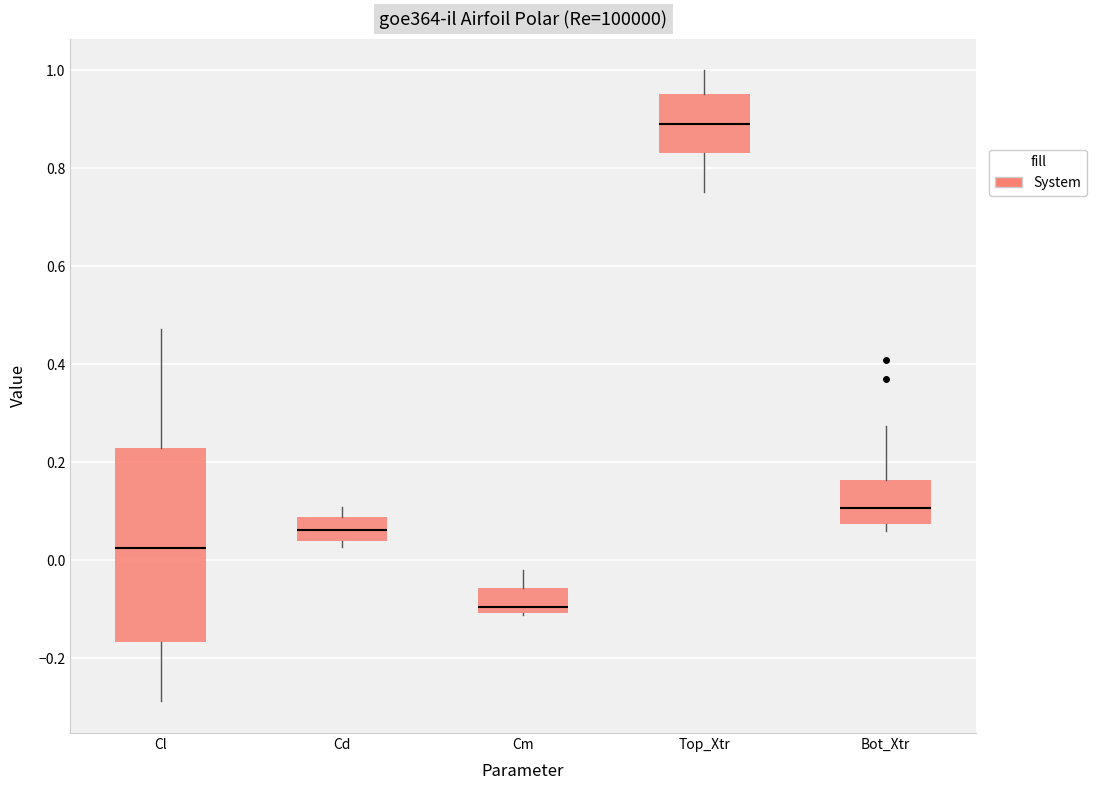

Which box's median line is the lowest?

Cm